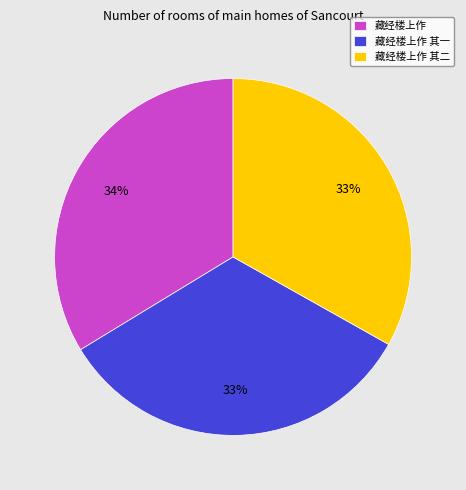

Which category has the biggest portion of the pie?

藏经楼上作